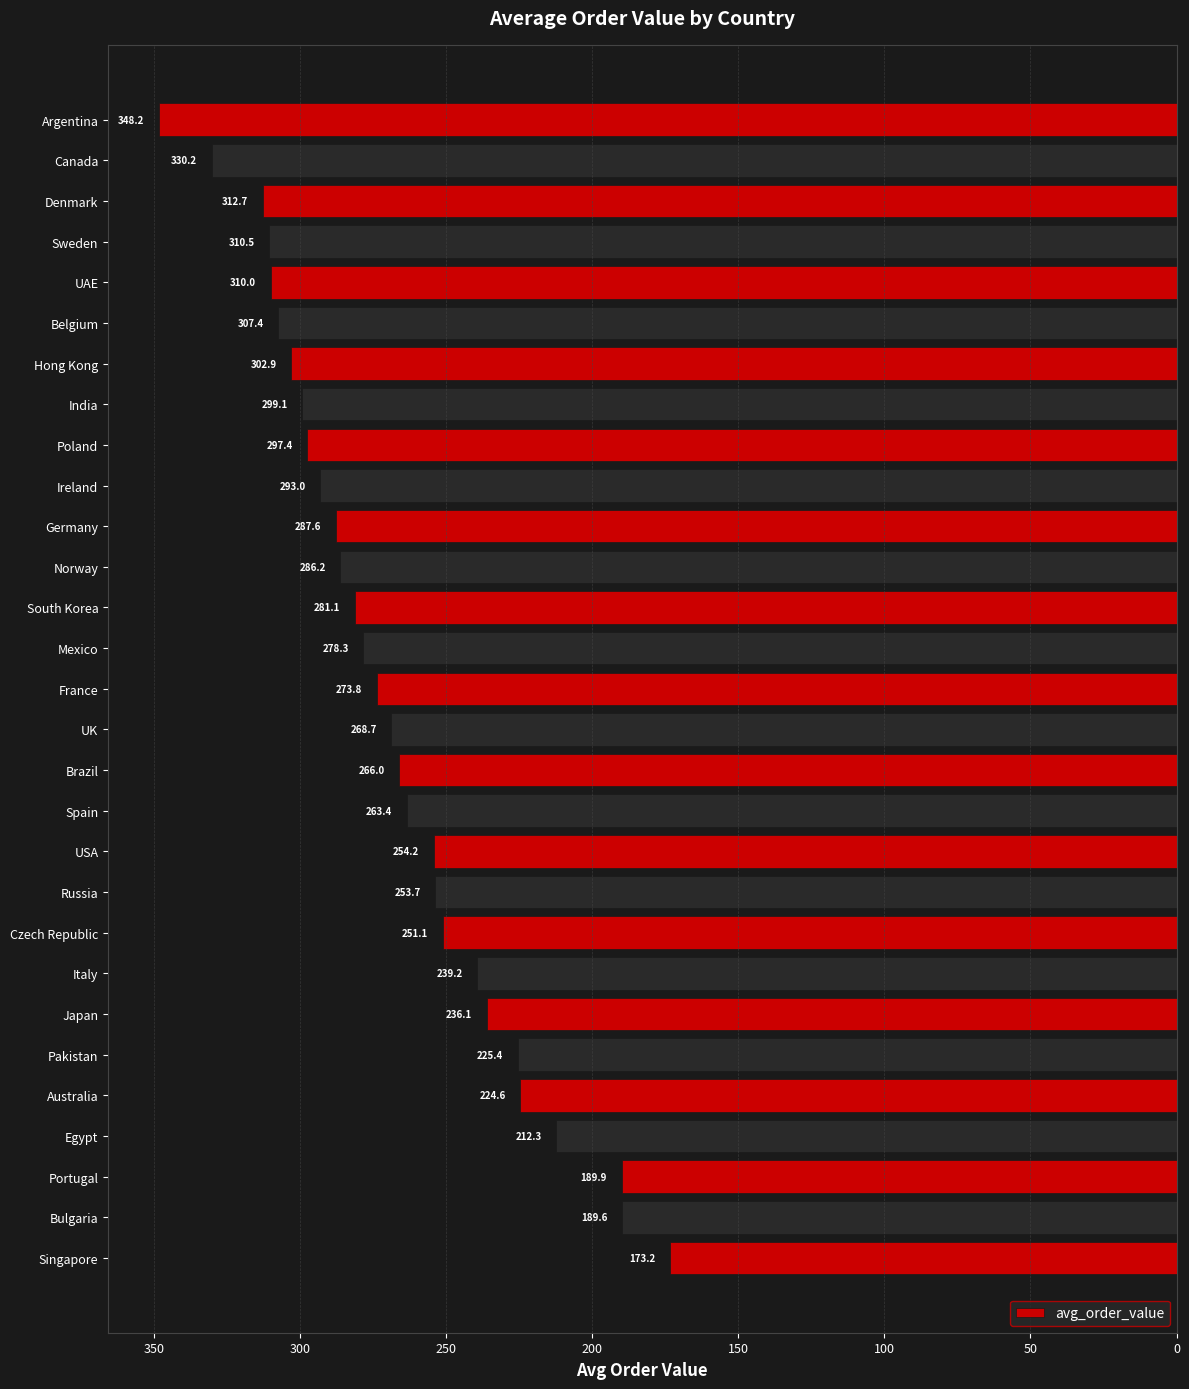

Are the bars horizontal?

Yes